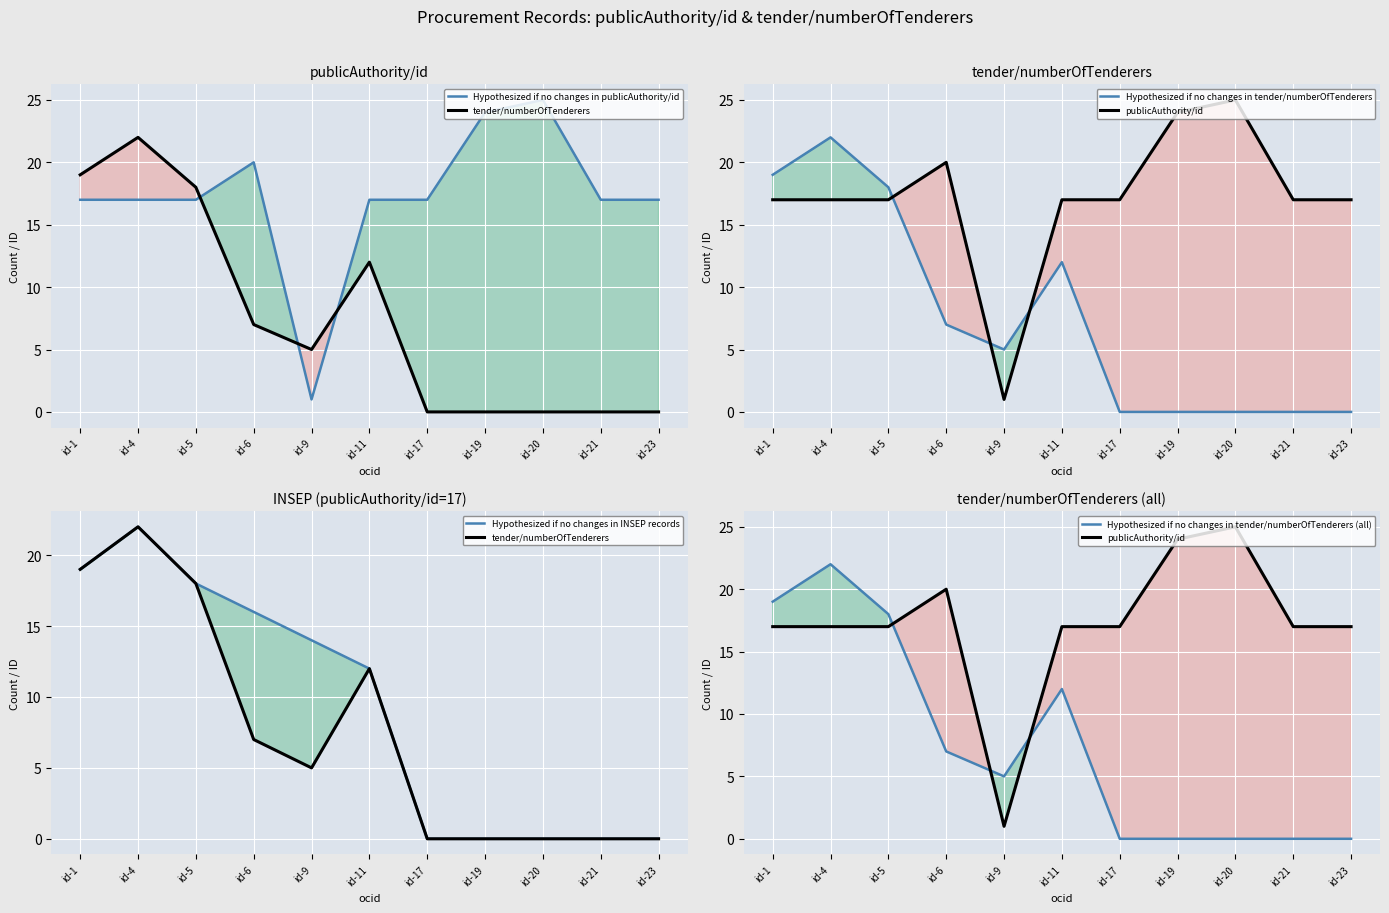

What is the difference between the highest and lowest values at id-1?

2